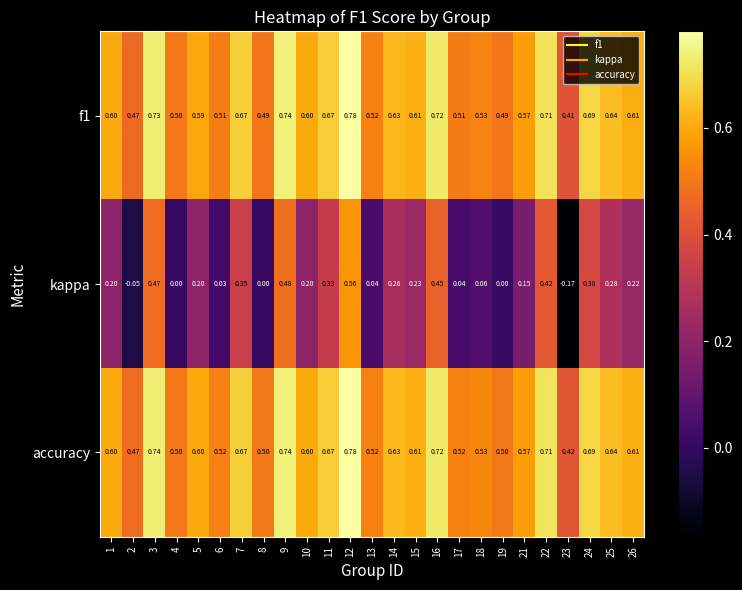

Which series has the largest range (max minus min)?

kappa